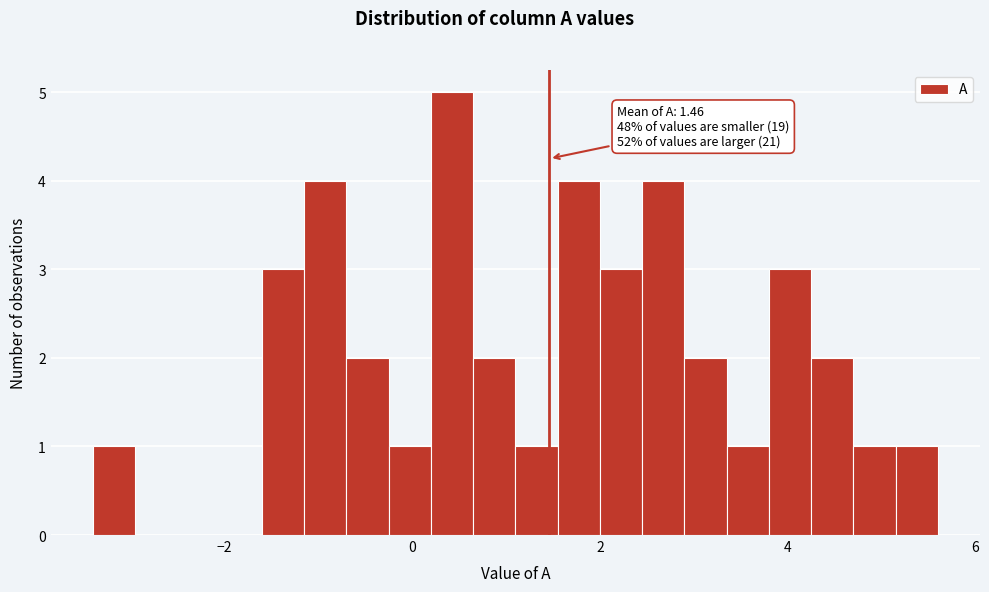

Around what value on the x-axis is the tallest bar? Give the approximate position of its centre, as read against the axis.

0.4